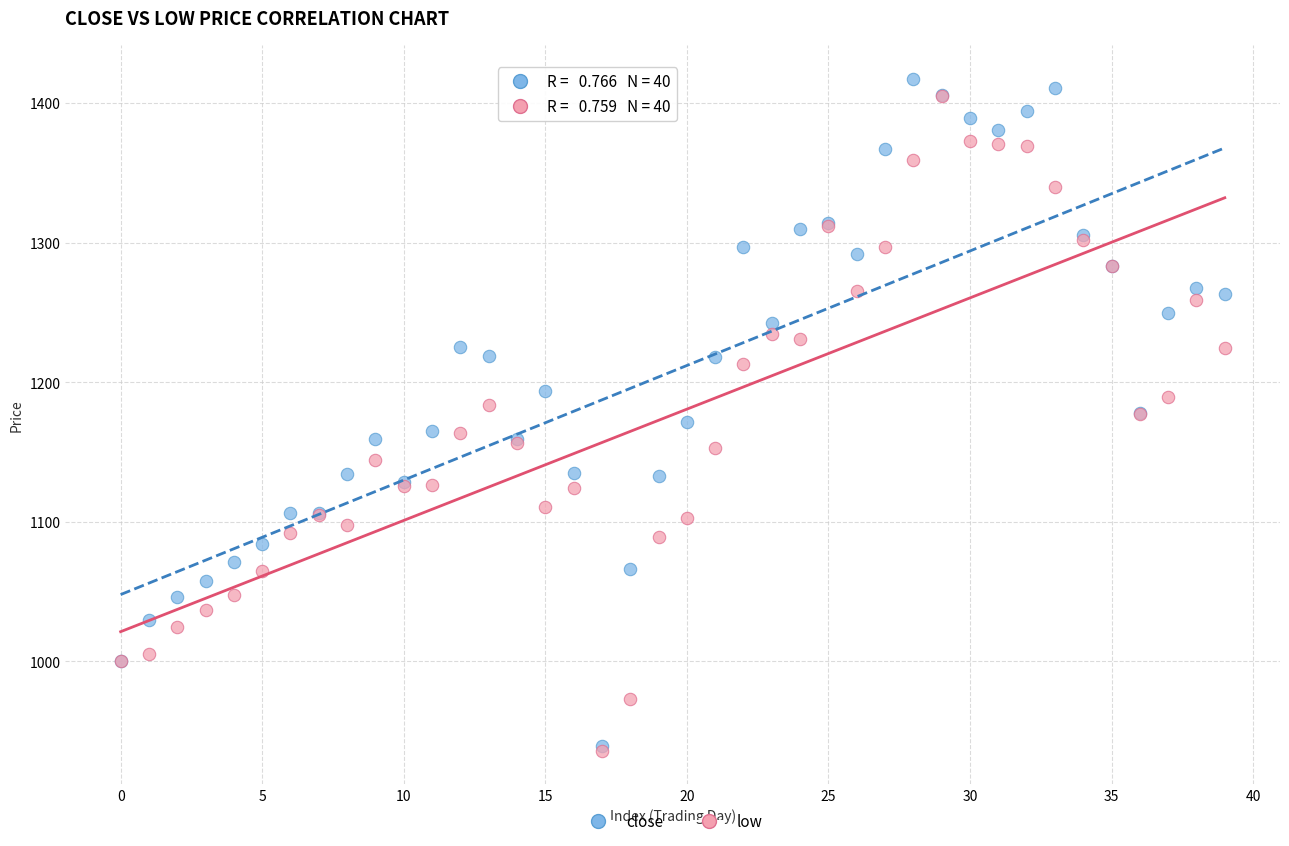

What are all the series names shown in the legend?

close, low